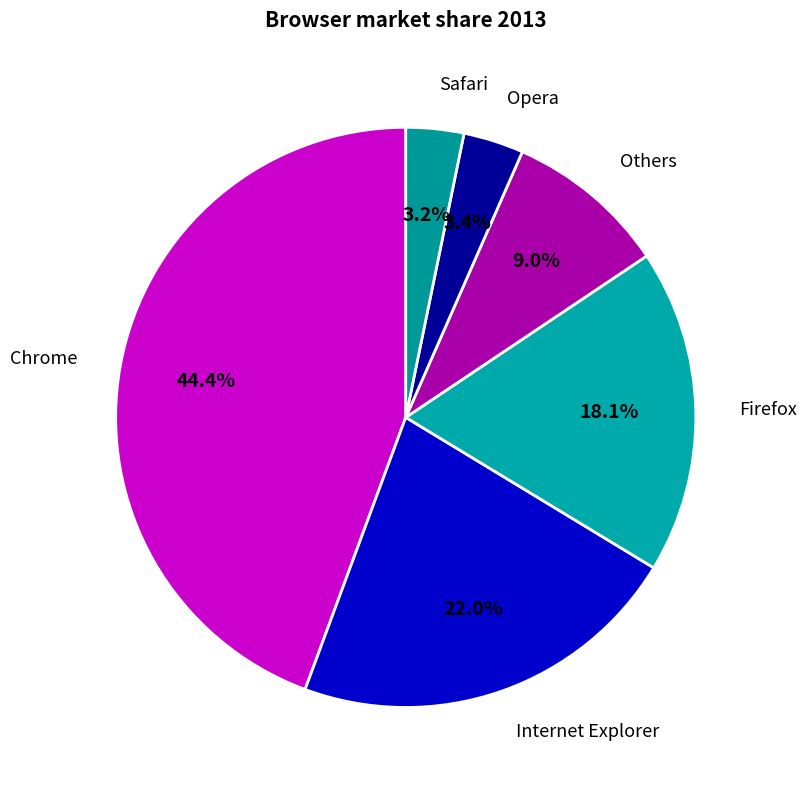

Which has a higher value, Safari or Firefox?

Firefox